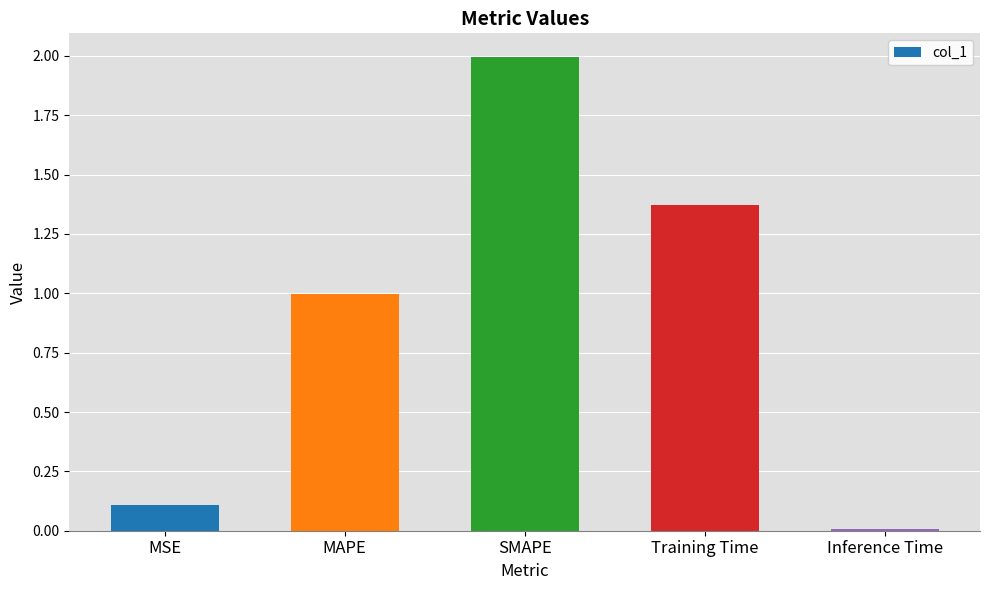

What is the sum of all values?

4.5